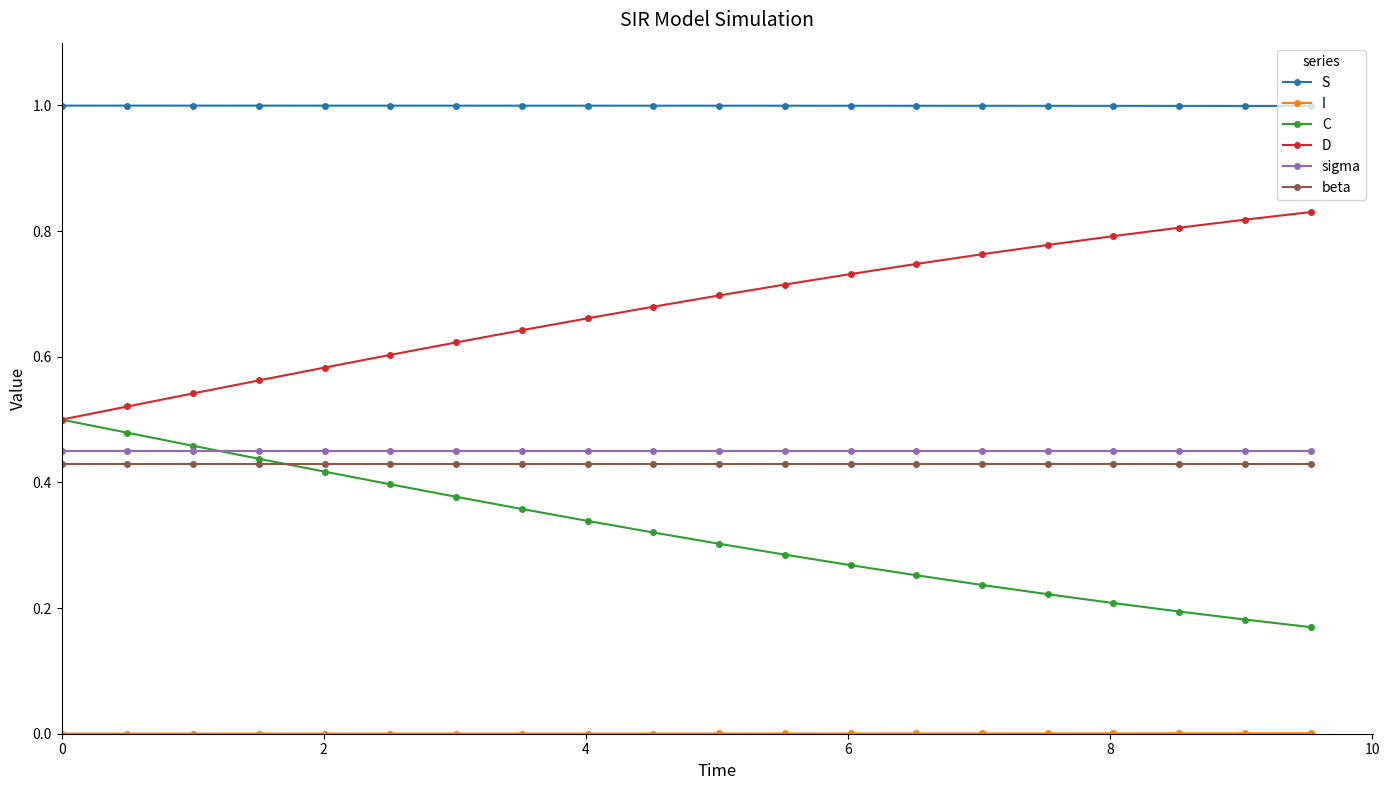

Which series has the largest total across all categories?

S